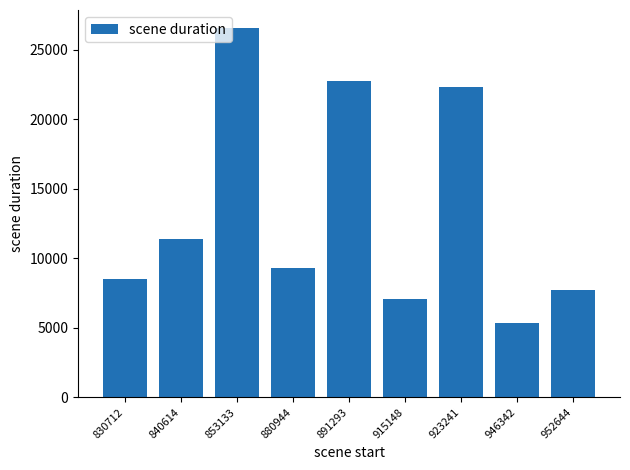

What is the difference between the second highest and minimum values?

17407